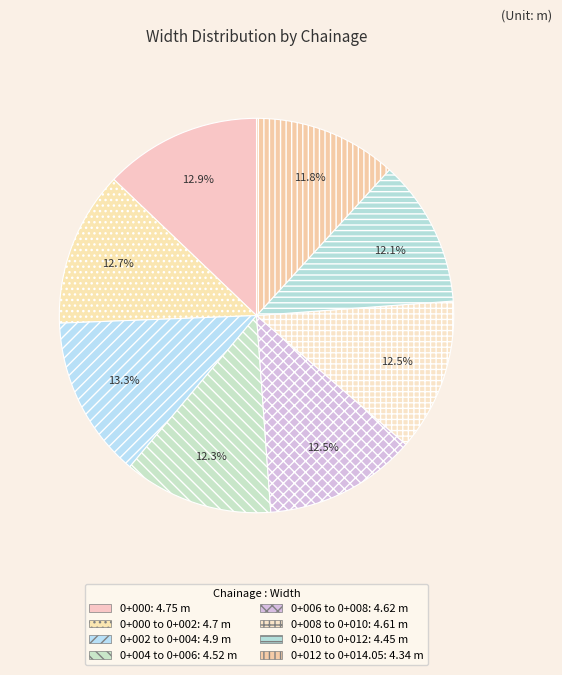

How many segments does this pie chart have?

8